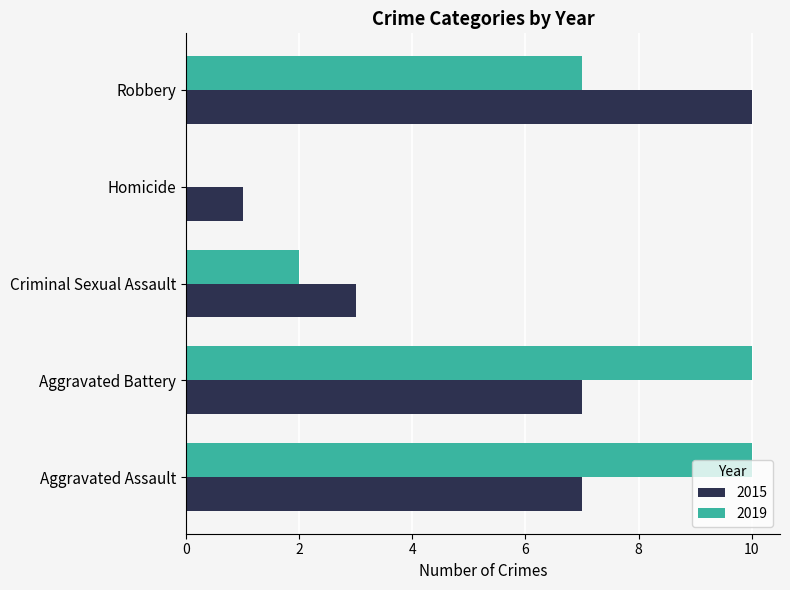

Between Aggravated Assault and Criminal Sexual Assault, which series saw the biggest shift?

2019